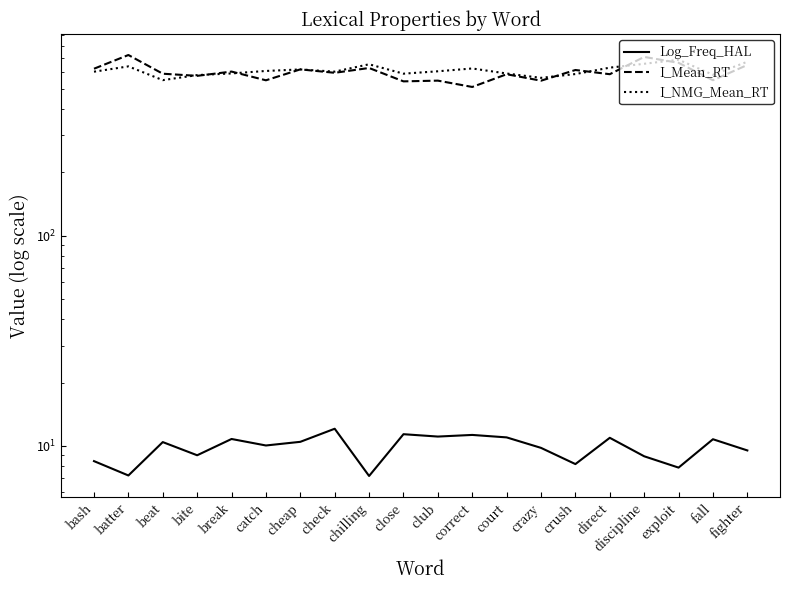

True or false: Log_Freq_HAL and I_Mean_RT cross at least once.

False